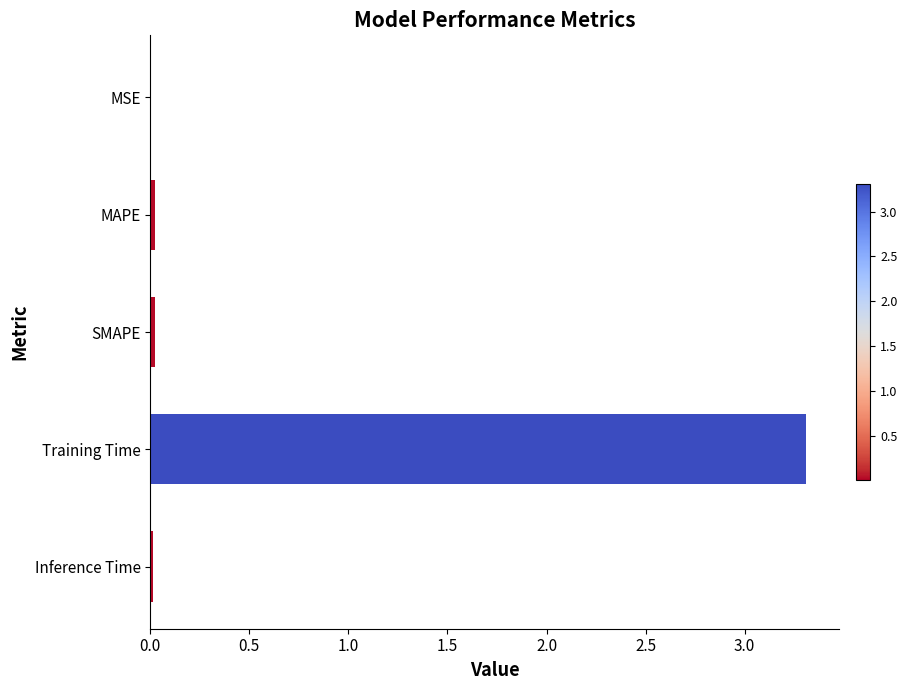

Is it true that the value at Training Time is 3.3?

True